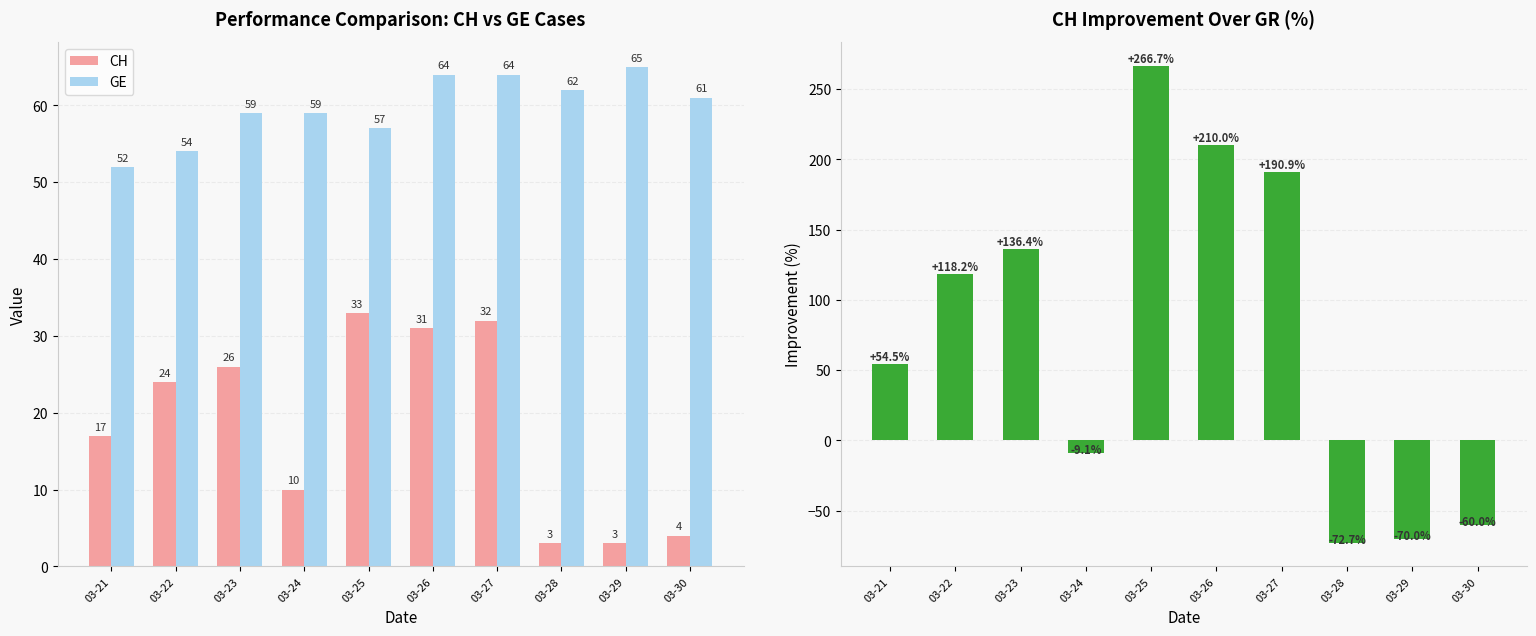

Read the CH value at 03-24.

10